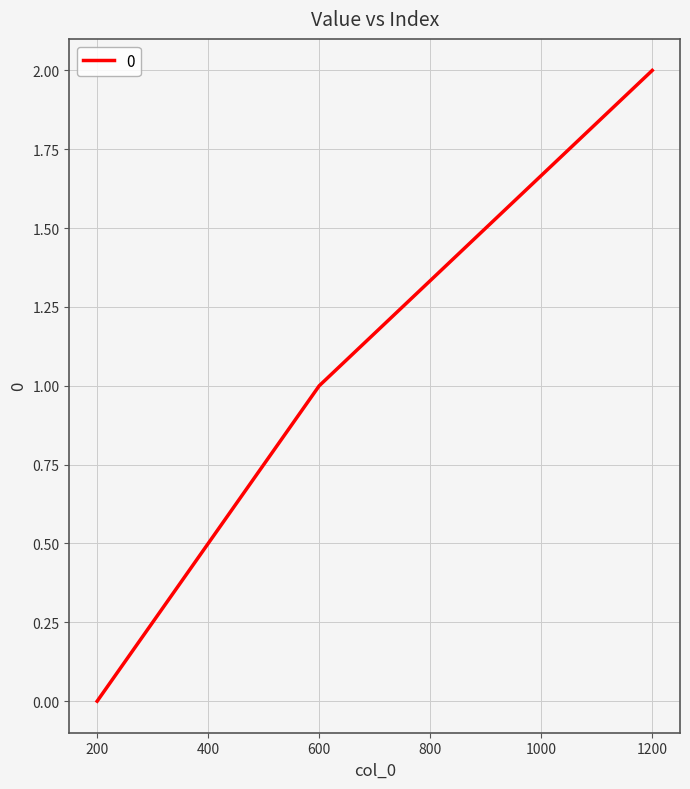

What is the change in value from 200 to 600?

+1